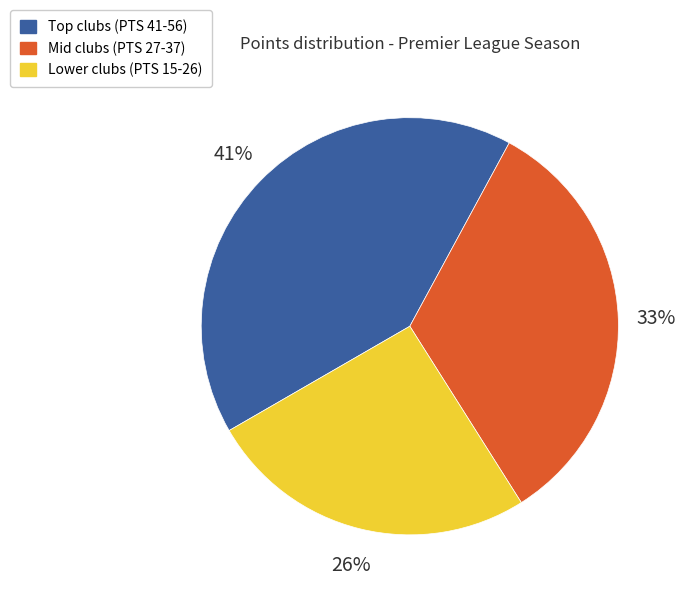

To the nearest percent, what is the average slice percentage?

33%